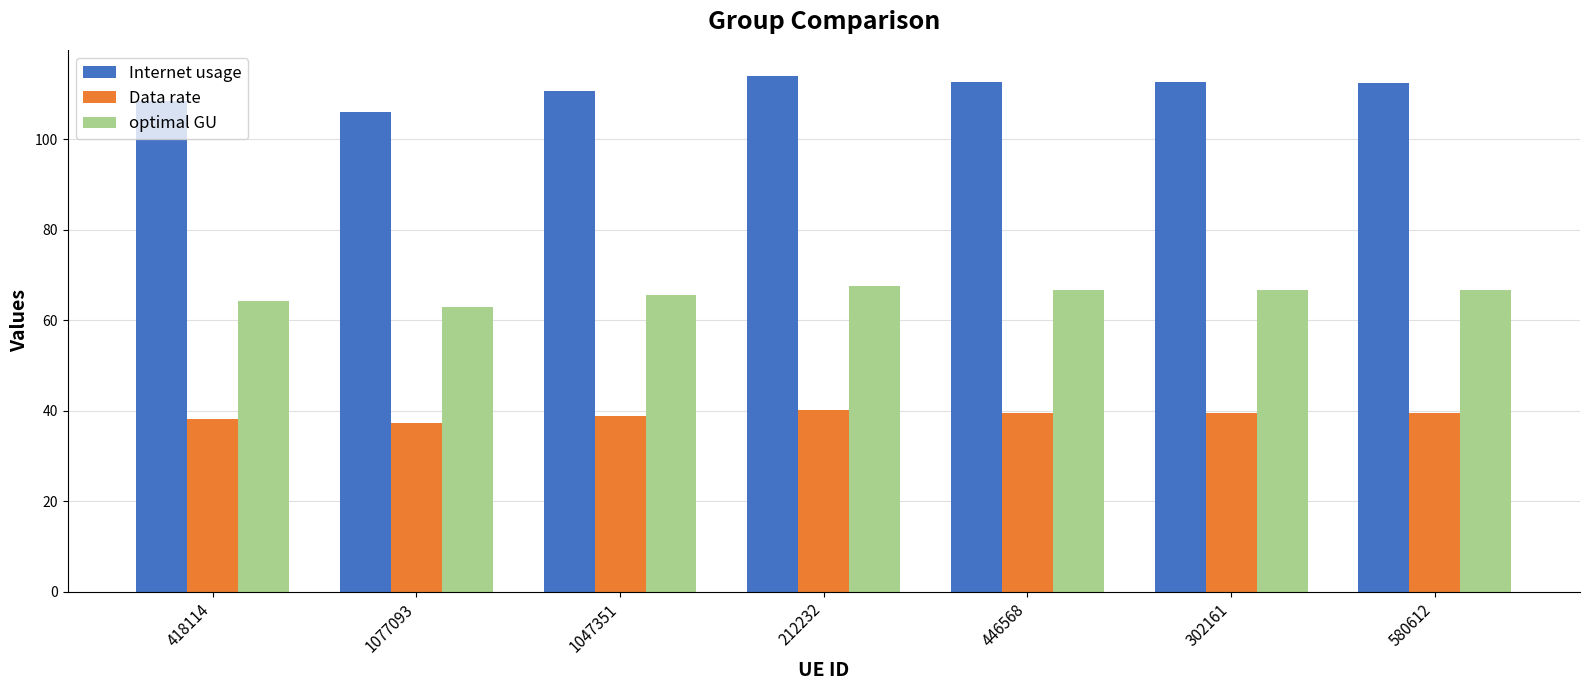

At which category does the chart reach its peak across all series?

212232